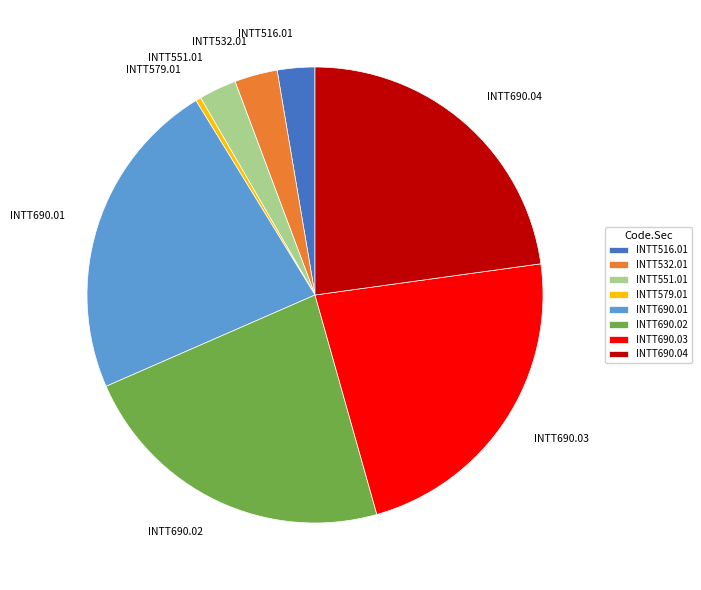

Is it true that INTT532.01 is 3% of the pie?

True